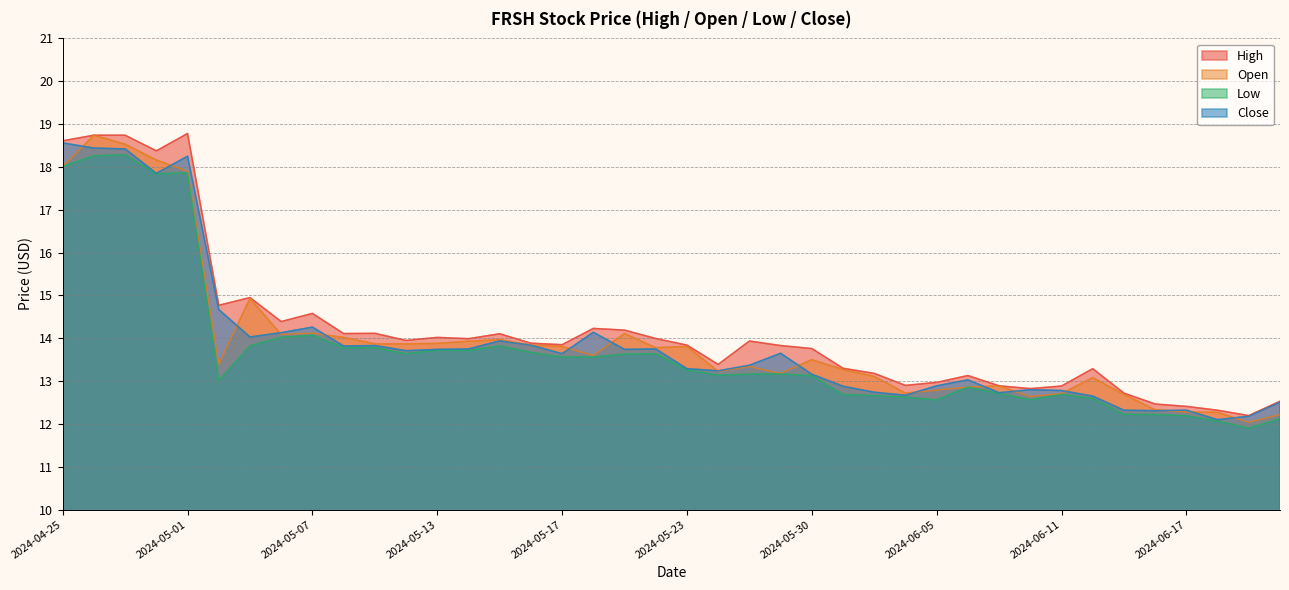

List the series in order of their peak value, highest first.

High, Open, Close, Low